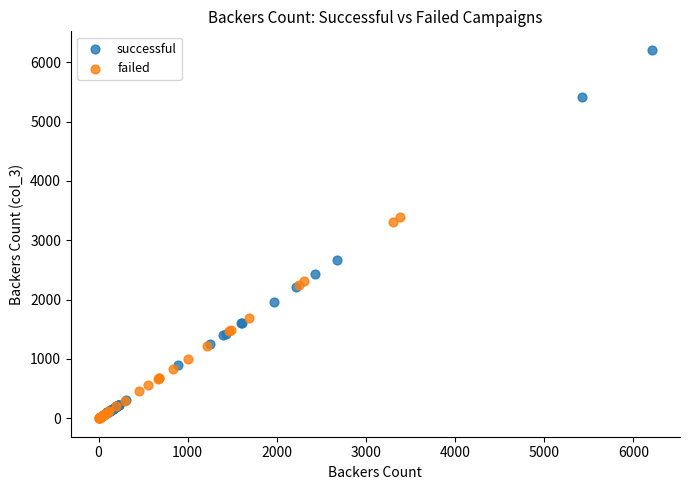

Which series reaches the maximum Y coordinate?

successful